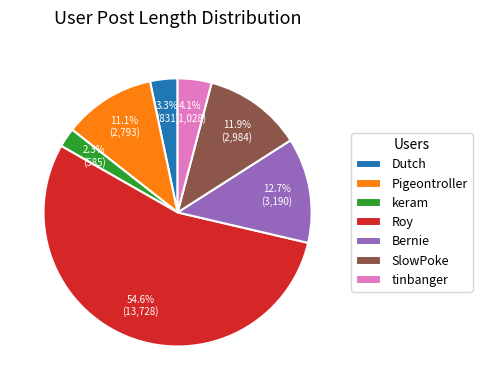

How many slices are in this pie chart?

7